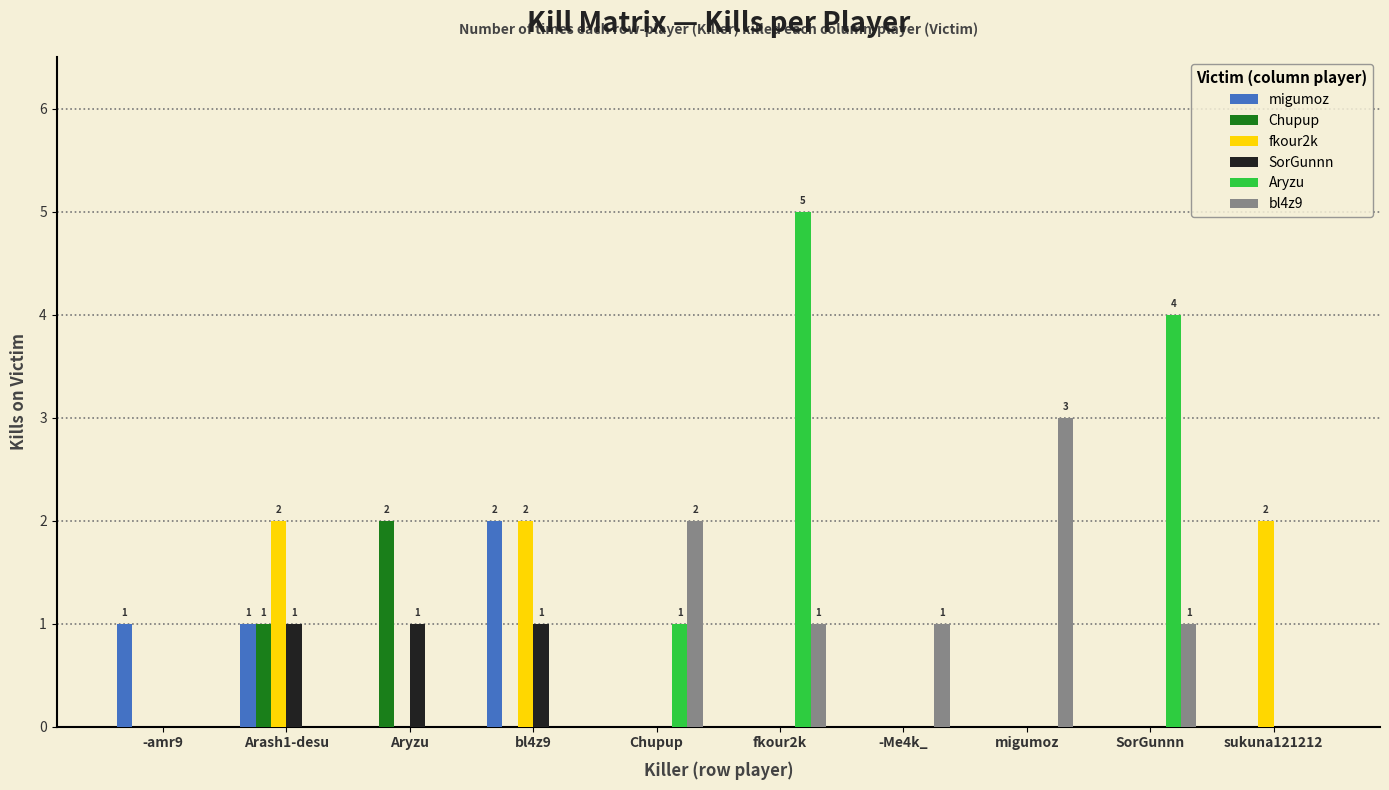

Reading left to right, extract all data points from this chart.

migumoz: -amr9=1	Arash1-desu=1	Aryzu=0	bl4z9=2	Chupup=0	fkour2k=0	-Me4k_=0	migumoz=0	SorGunnn=0	sukuna121212=0
Chupup: -amr9=0	Arash1-desu=1	Aryzu=2	bl4z9=0	Chupup=0	fkour2k=0	-Me4k_=0	migumoz=0	SorGunnn=0	sukuna121212=0
fkour2k: -amr9=0	Arash1-desu=2	Aryzu=0	bl4z9=2	Chupup=0	fkour2k=0	-Me4k_=0	migumoz=0	SorGunnn=0	sukuna121212=2
SorGunnn: -amr9=0	Arash1-desu=1	Aryzu=1	bl4z9=1	Chupup=0	fkour2k=0	-Me4k_=0	migumoz=0	SorGunnn=0	sukuna121212=0
Aryzu: -amr9=0	Arash1-desu=0	Aryzu=0	bl4z9=0	Chupup=1	fkour2k=5	-Me4k_=0	migumoz=0	SorGunnn=4	sukuna121212=0
bl4z9: -amr9=0	Arash1-desu=0	Aryzu=0	bl4z9=0	Chupup=2	fkour2k=1	-Me4k_=1	migumoz=3	SorGunnn=1	sukuna121212=0